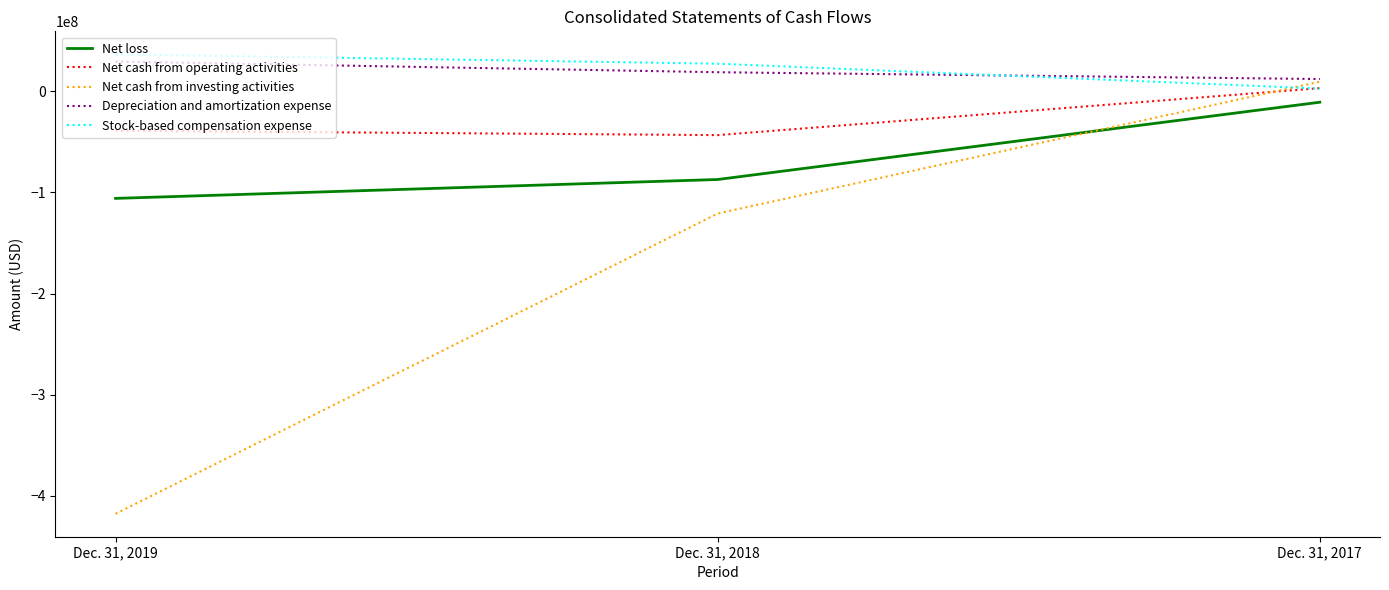

Reading right to left, transcribe all the data shown in this chart.

Net loss: Dec. 31, 2017=-10748000	Dec. 31, 2018=-87164000	Dec. 31, 2019=-105828000
Net cash from operating activities: Dec. 31, 2017=3167000	Dec. 31, 2018=-43281000	Dec. 31, 2019=-38917000
Net cash from investing activities: Dec. 31, 2017=9544000	Dec. 31, 2018=-120795000	Dec. 31, 2019=-417641000
Depreciation and amortization expense: Dec. 31, 2017=12174000	Dec. 31, 2018=18905000	Dec. 31, 2019=29479000
Stock-based compensation expense: Dec. 31, 2017=2755000	Dec. 31, 2018=27347000	Dec. 31, 2019=36627000